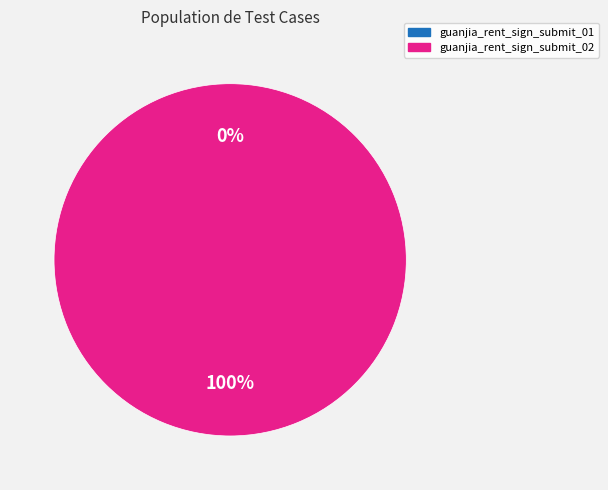

What is the change in value from guanjia_rent_sign_submit_01 to guanjia_rent_sign_submit_02?

+2010